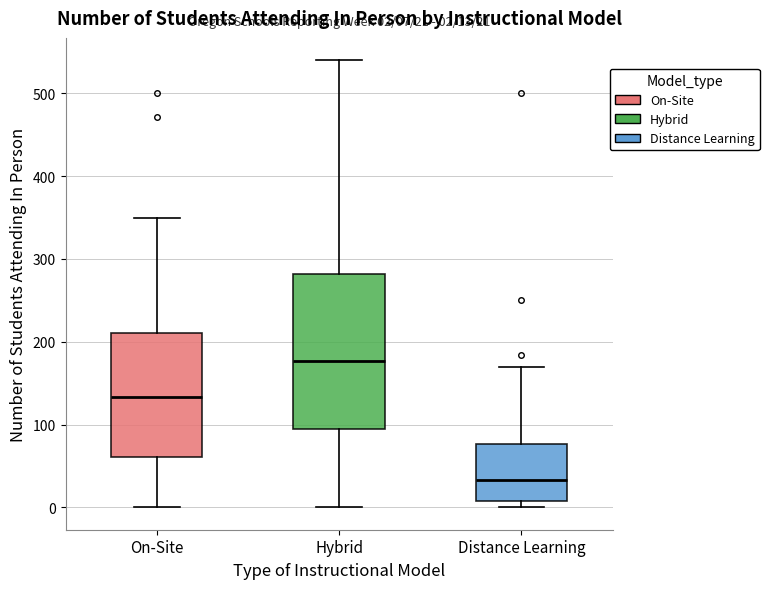

Comparing the boxes themselves (not the whiskers), which one is the tallest?

Hybrid